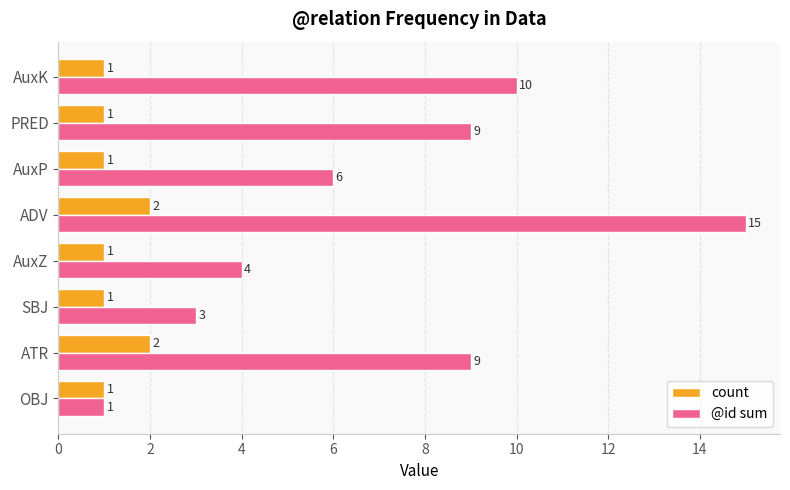

How many series are shown in this chart?

2